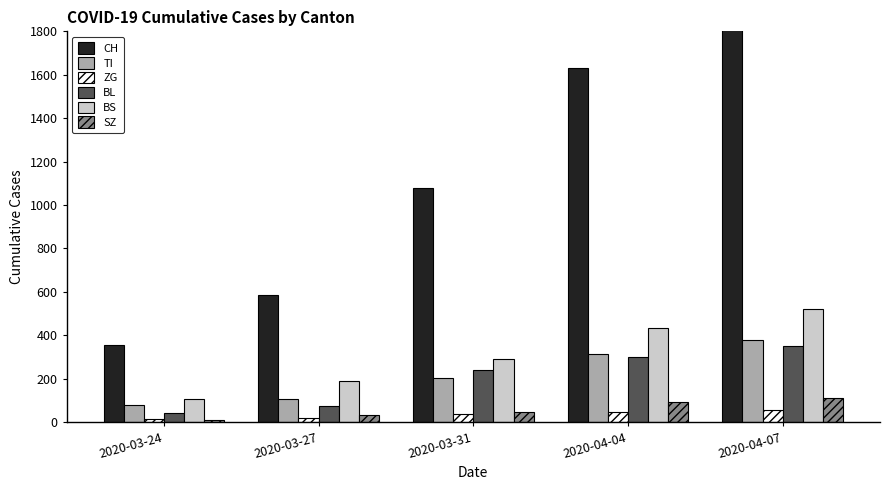

What are all the series names shown in the legend?

CH, TI, ZG, BL, BS, SZ